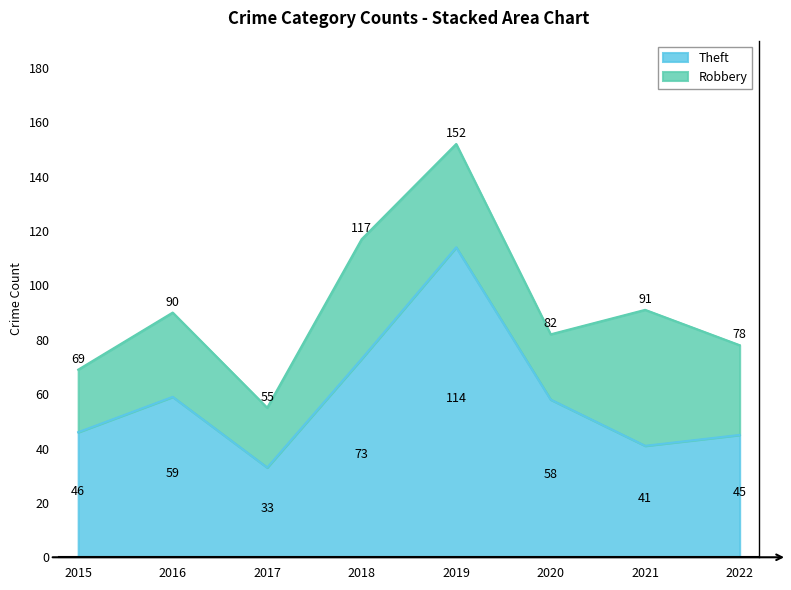

Is it true that the value at 2021 is 41?

True